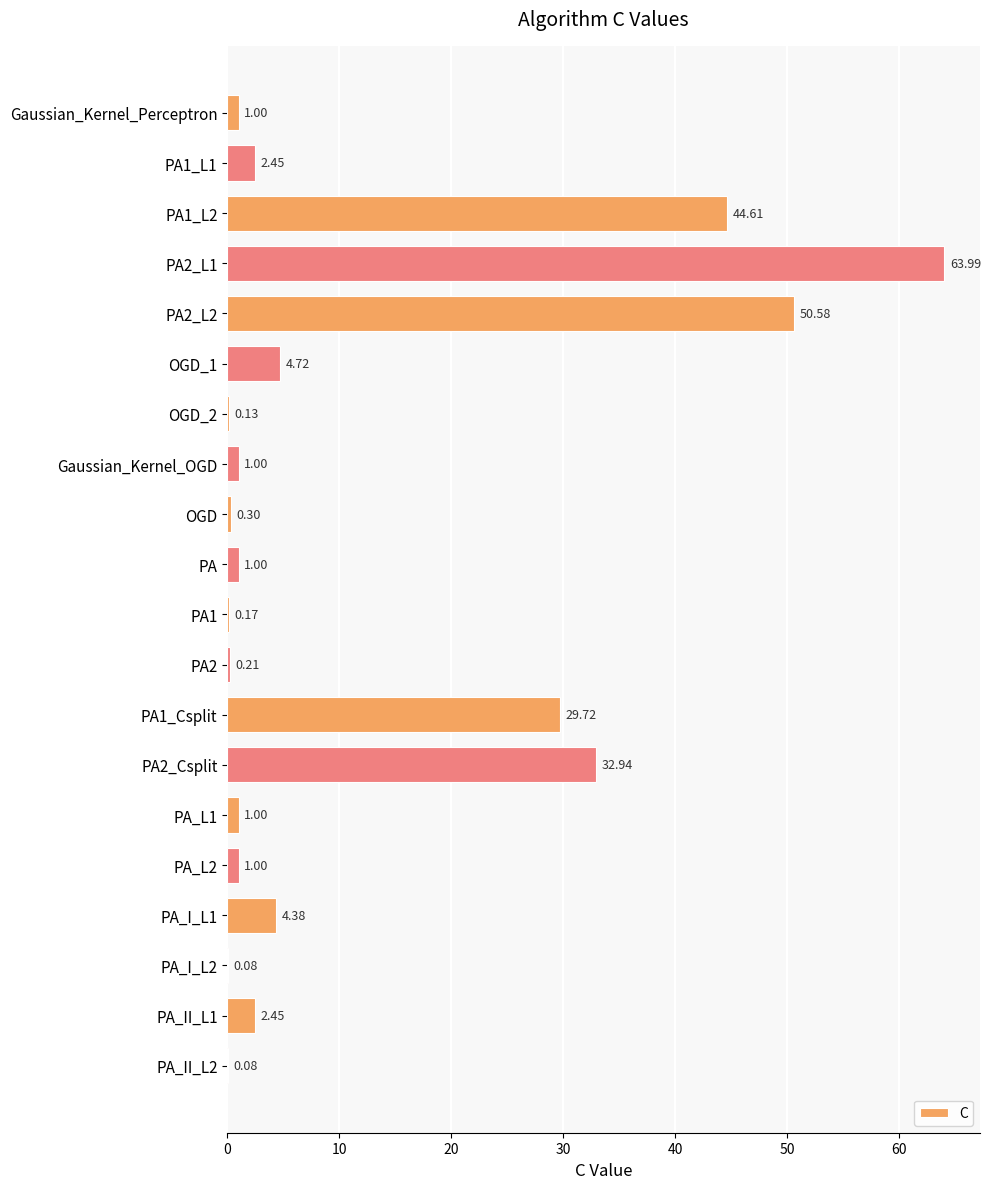

Where is the data nearest to the value 32?

PA2_Csplit